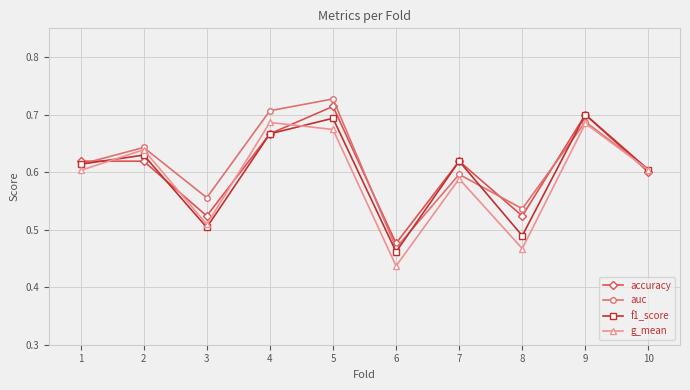

The g_mean series shows 0.6 at 1. True or false?

True